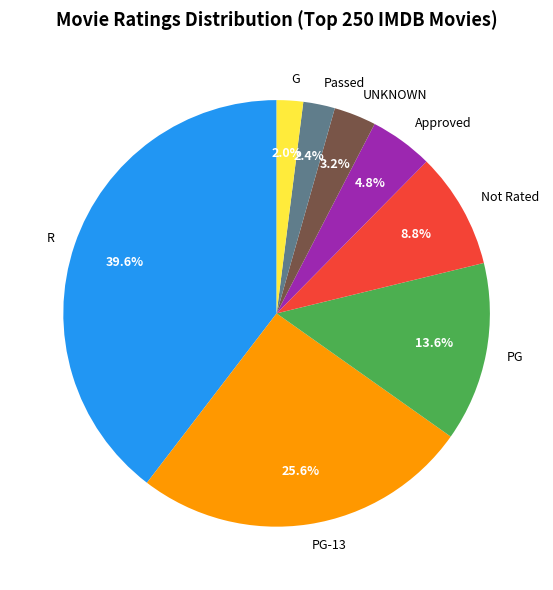

What is the total percentage of Not Rated and Passed?

11.2%